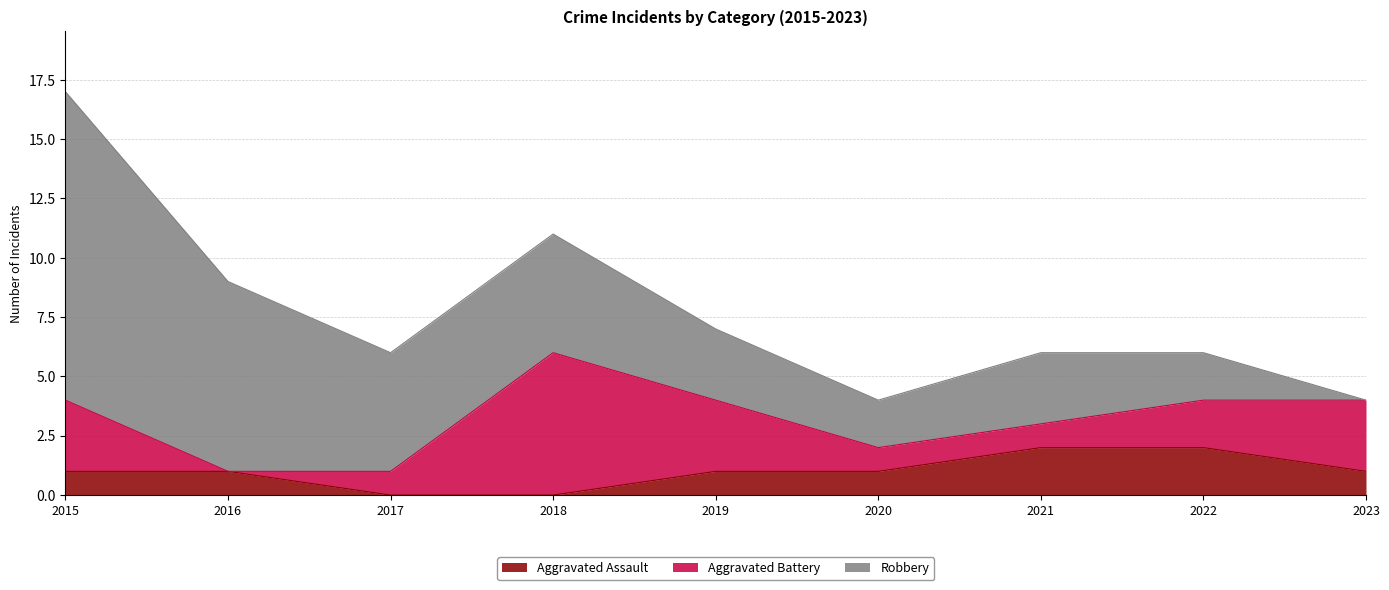

Does the chart have visible grid lines?

Yes